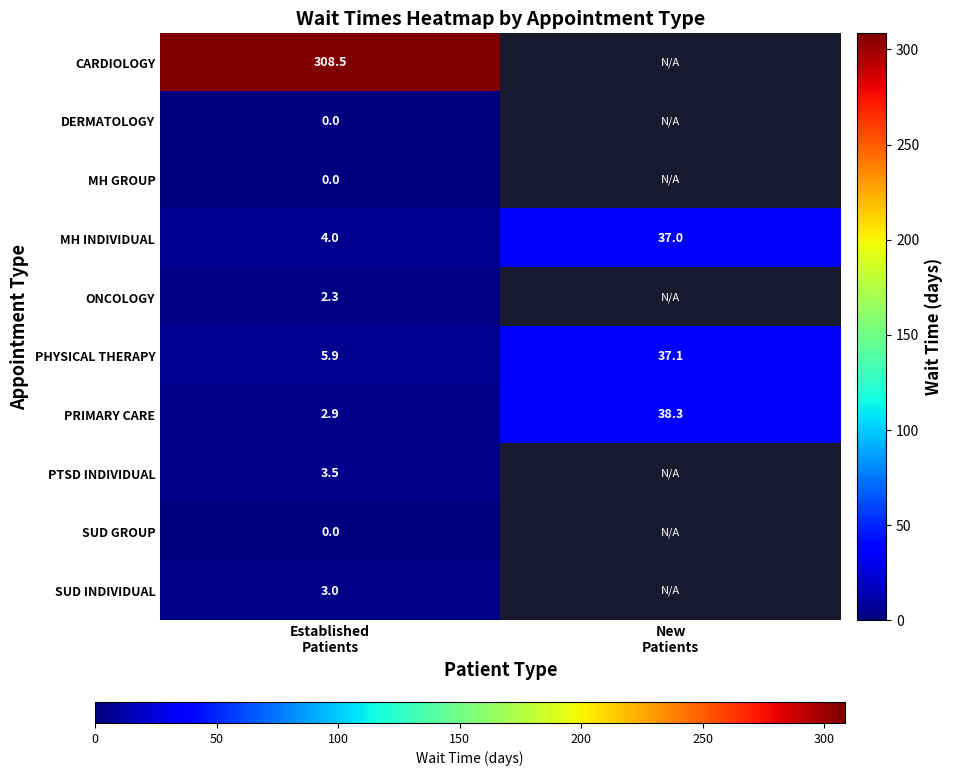

What is the maximum value for MH INDIVIDUAL?

37.0